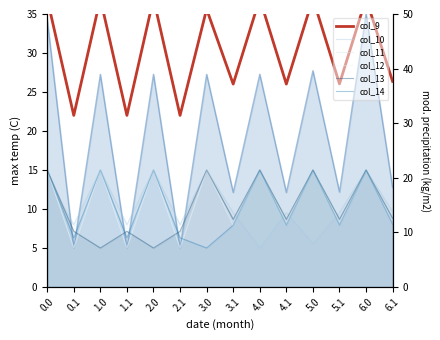

What is the spread (max minus min) of values at 3.0?

30.6